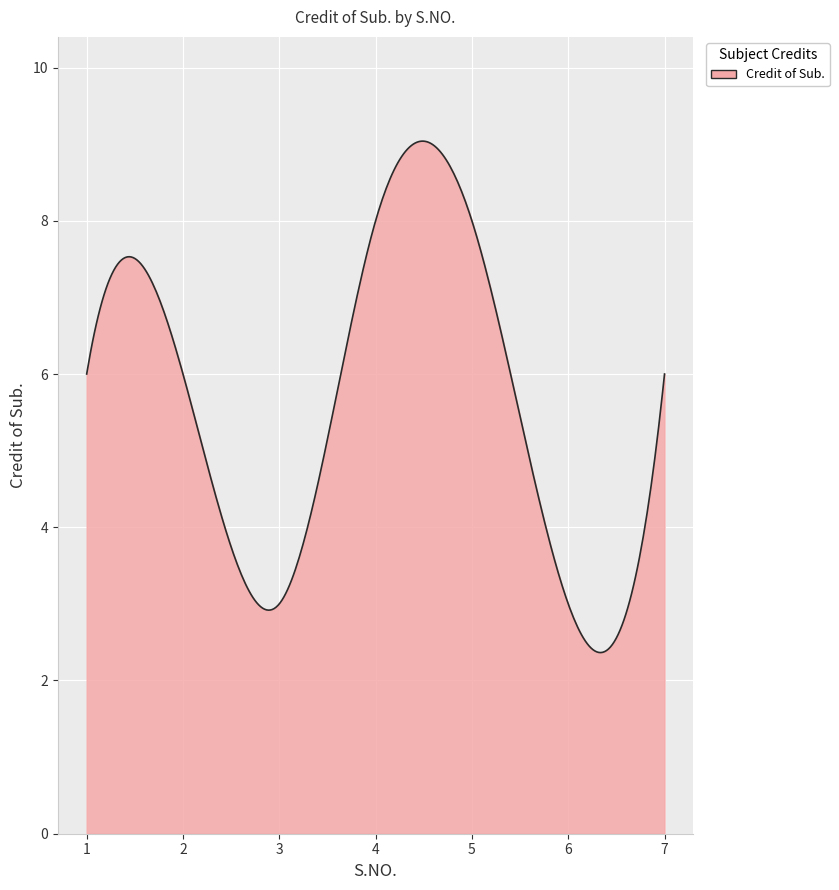

How many lines are shown in the chart?

1